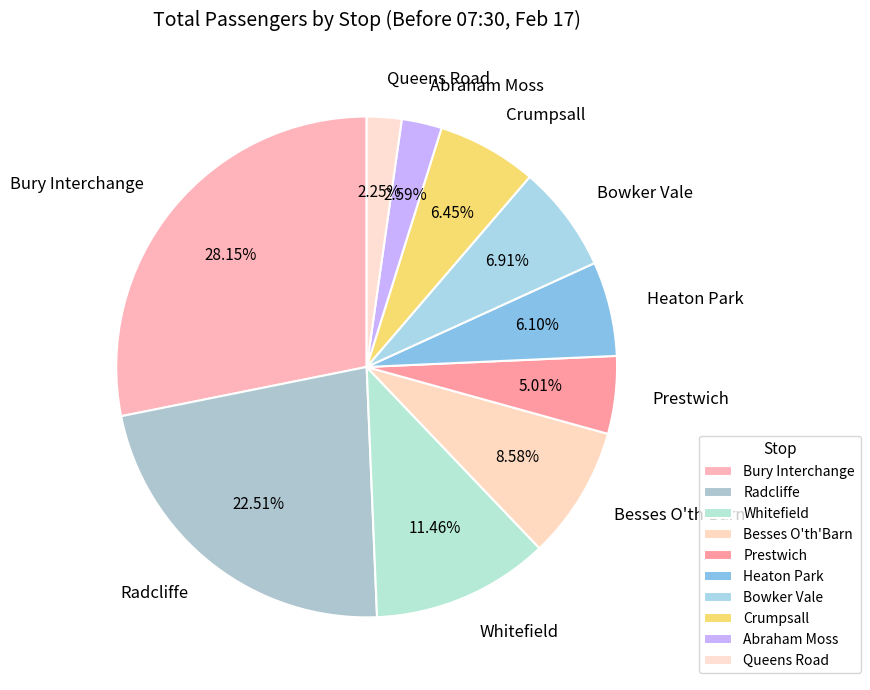

Approximately how many times larger is the value at Queens Road compared to Besses O'th'Barn?

0.3